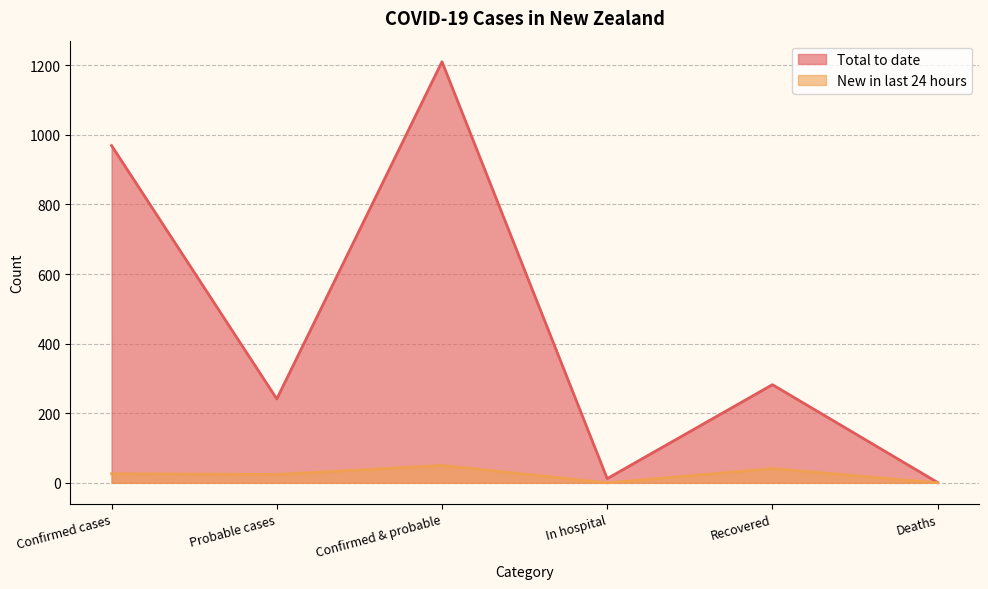

List the series in order of their overall mean, lowest first.

New in last 24 hours, Total to date